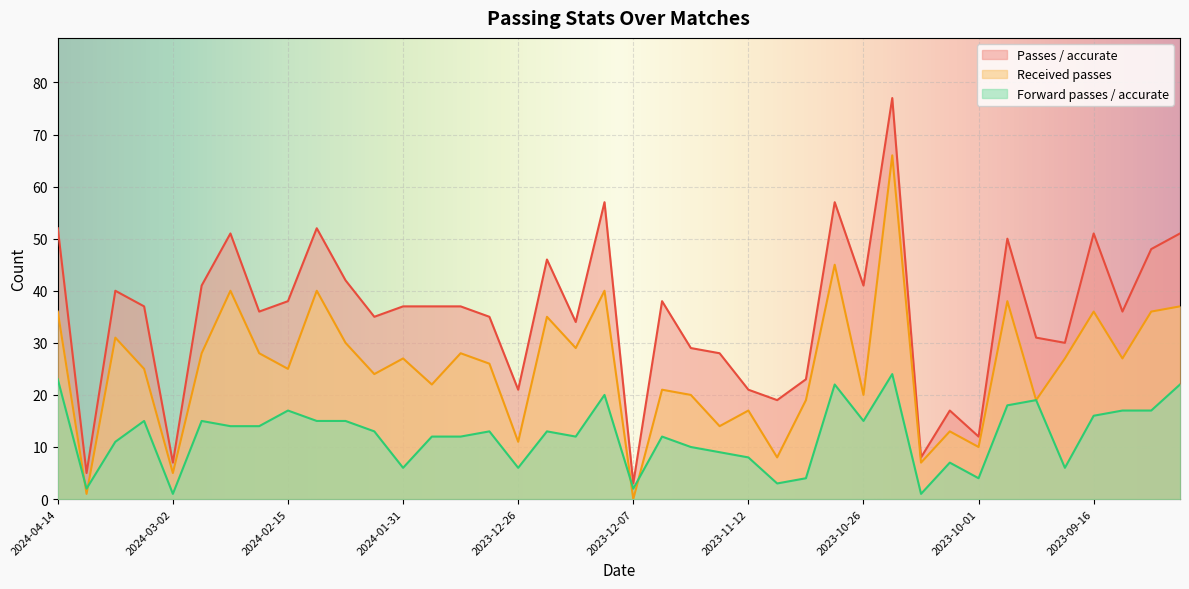

How many categories are shown in the chart?

40